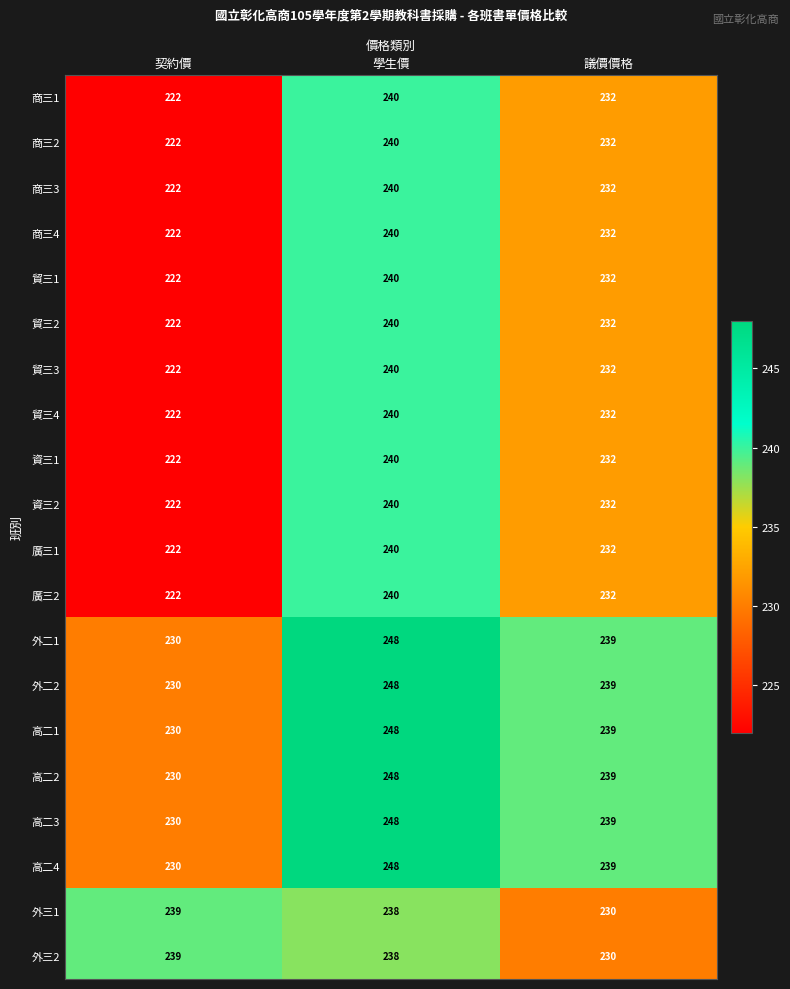

What is the spread (max minus min) of values at 學生價?

10